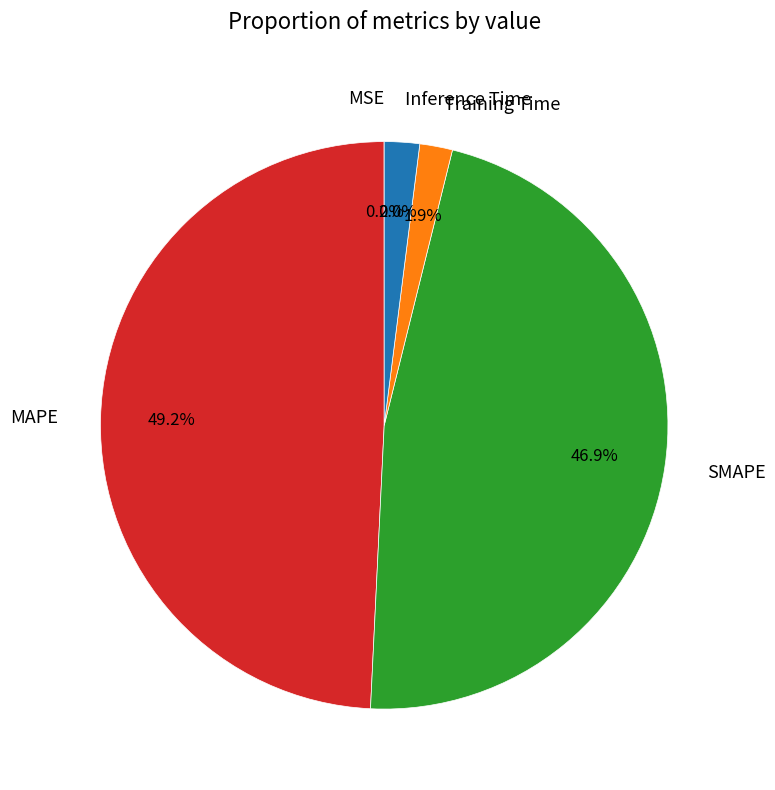

What percentage is the MAPE slice, to the nearest percent?

49%